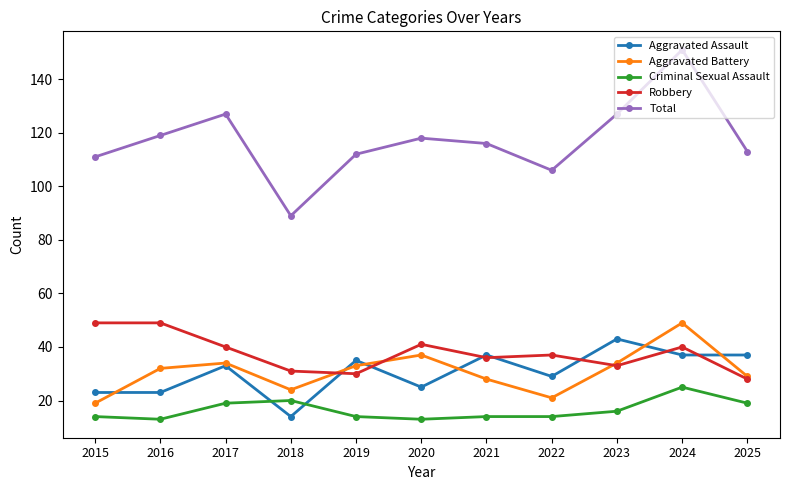

Which series has the largest range (max minus min)?

Total